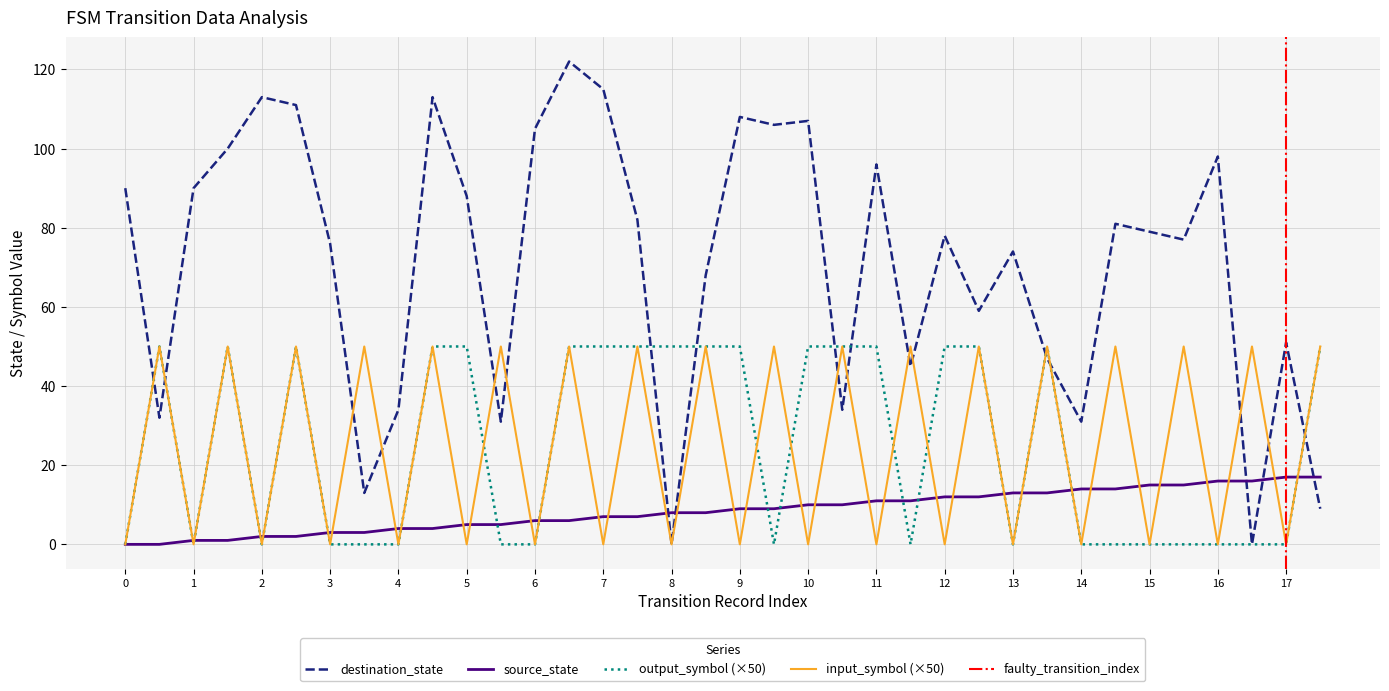

After their last crossing, which series has the higher values: source_state or destination_state?

source_state